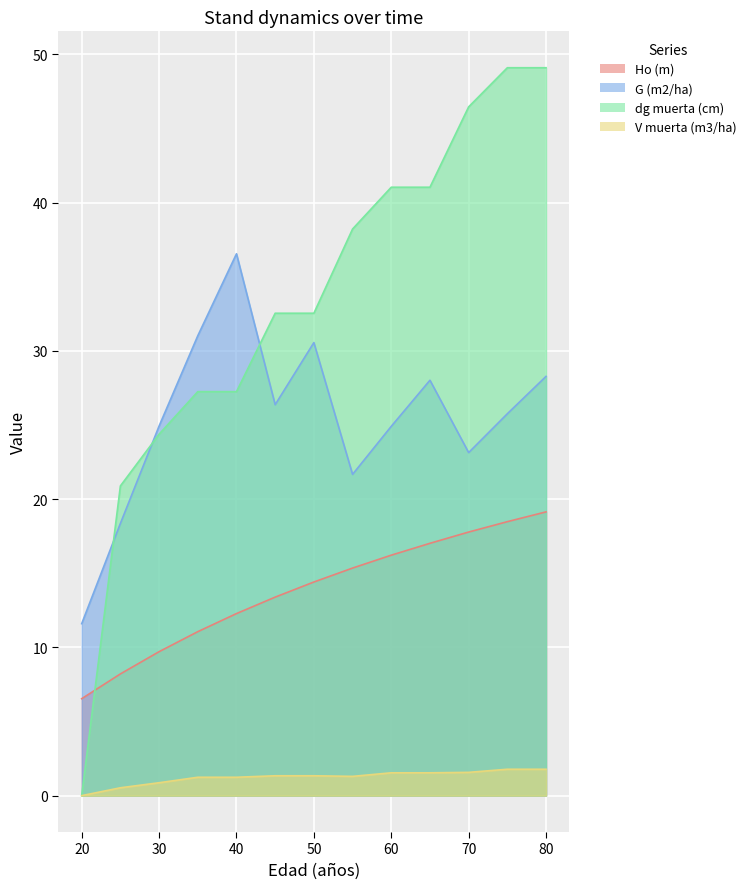

What is the difference between the second highest and minimum values in the V muerta (m3/ha) series?

1.8